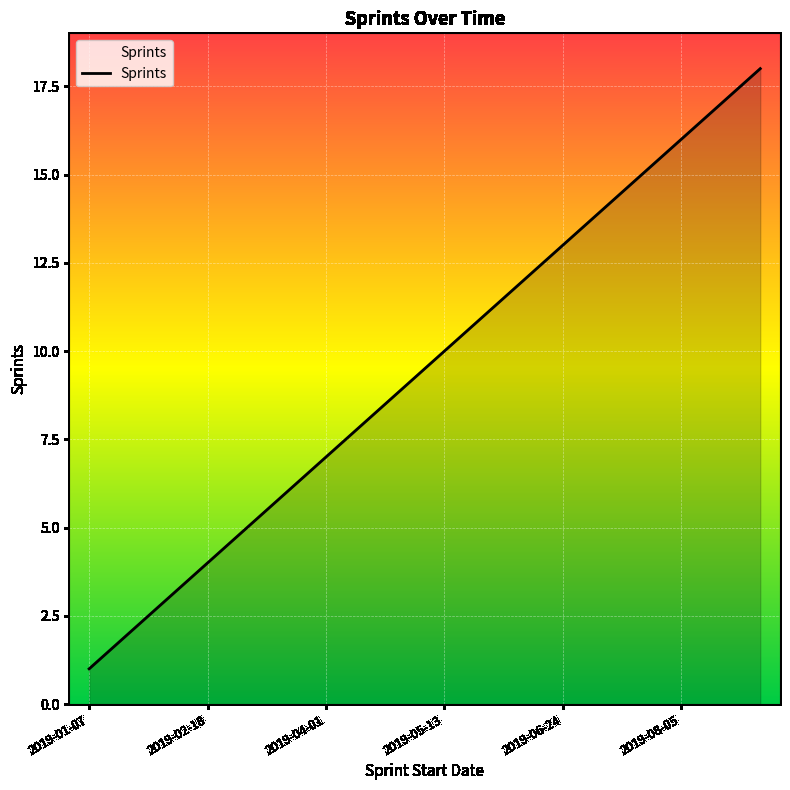

What is the smallest value displayed?

1